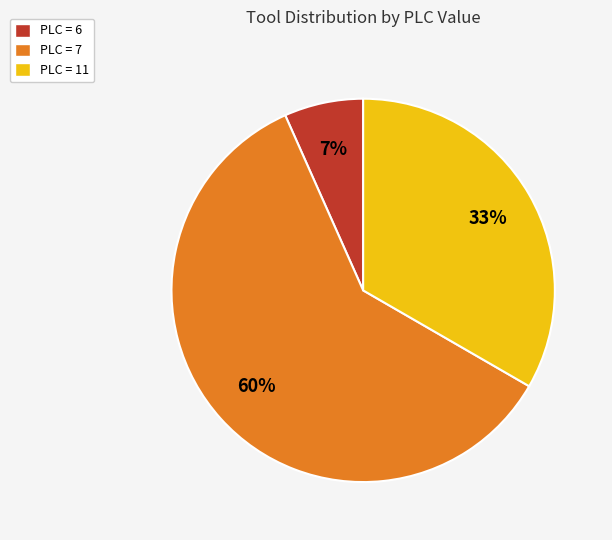

Approximately how many times larger is the value at PLC = 11 compared to PLC = 7?

0.6